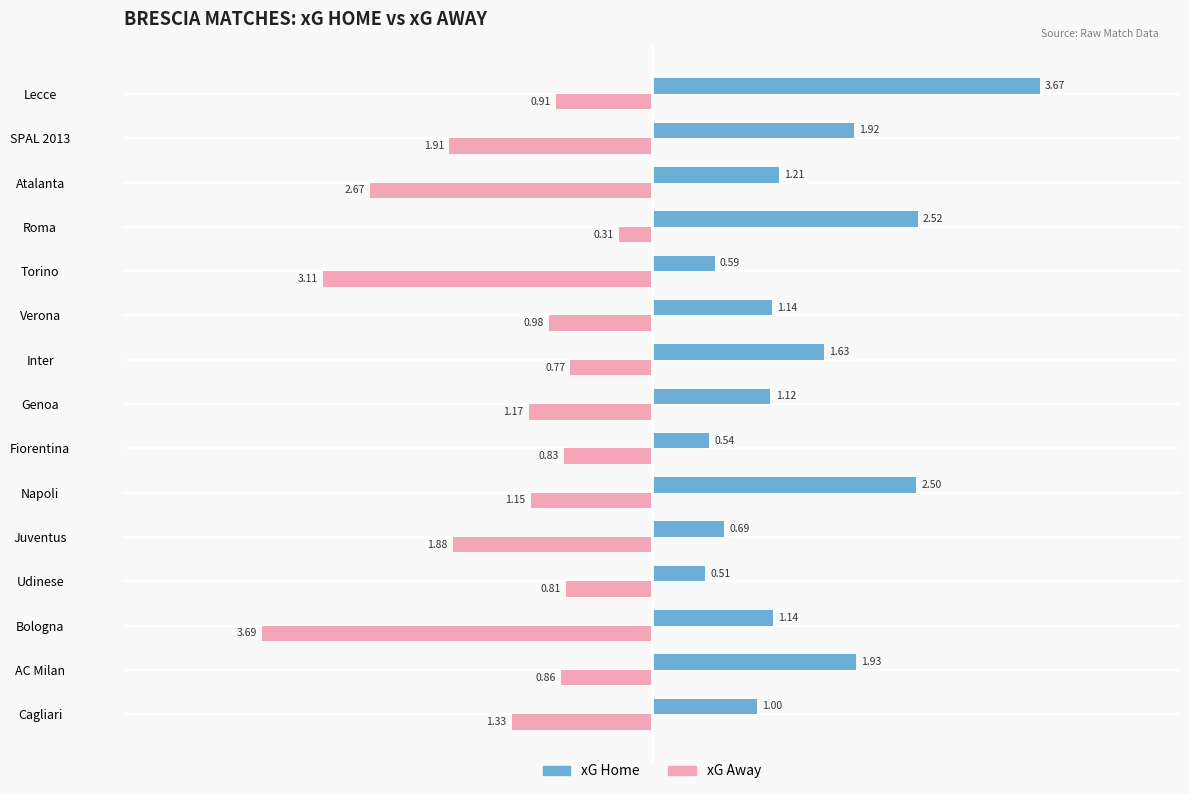

How many data points in xG Home are less than 1?

5